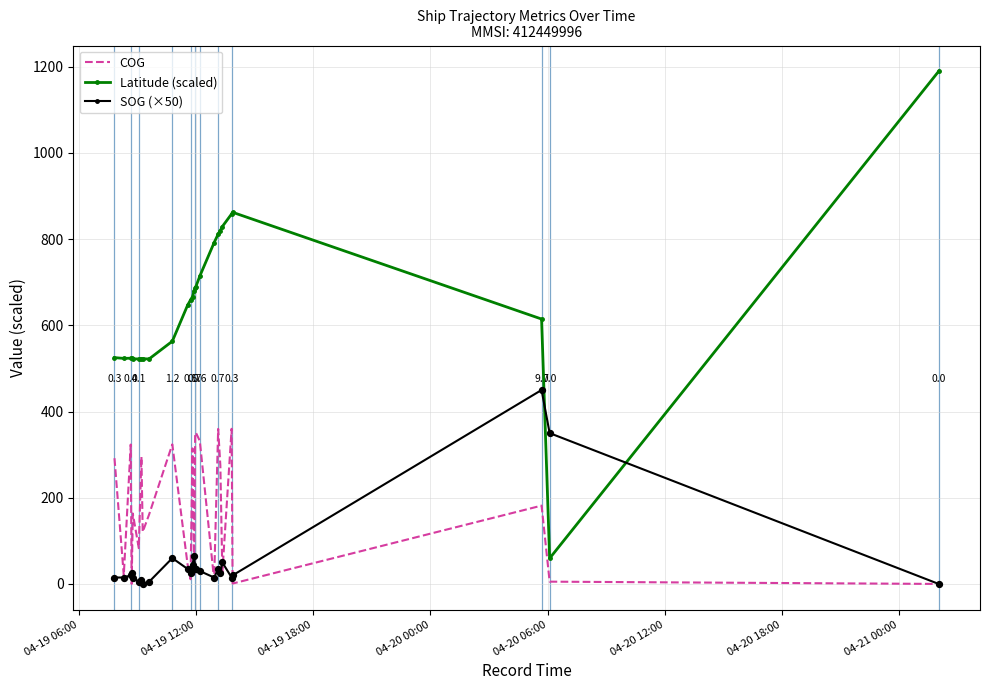

Which series has the largest total across all categories?

Latitude (scaled)